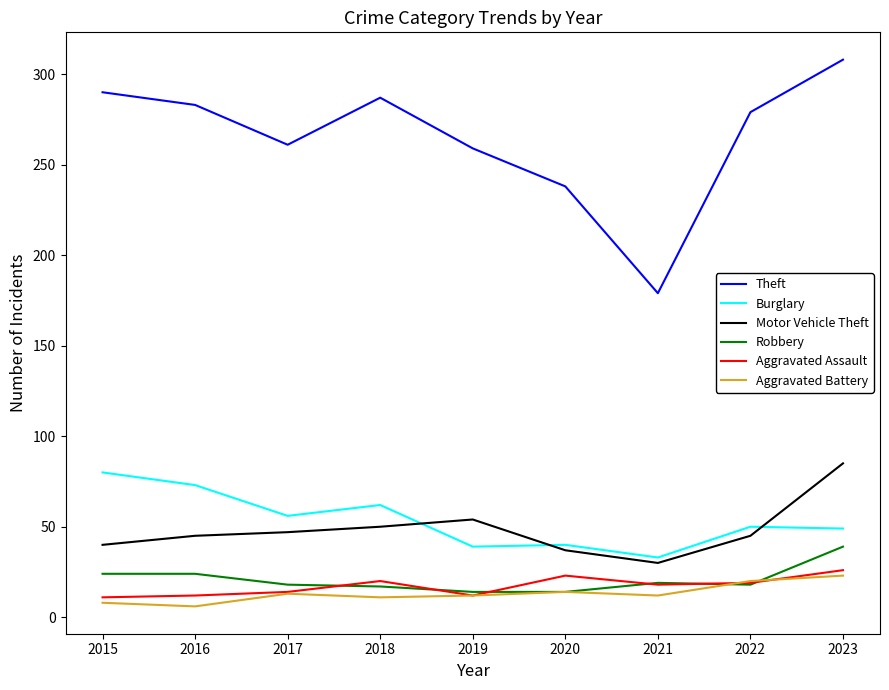

In Theft, how many points are higher than both neighbors (excluding endpoints)?

1